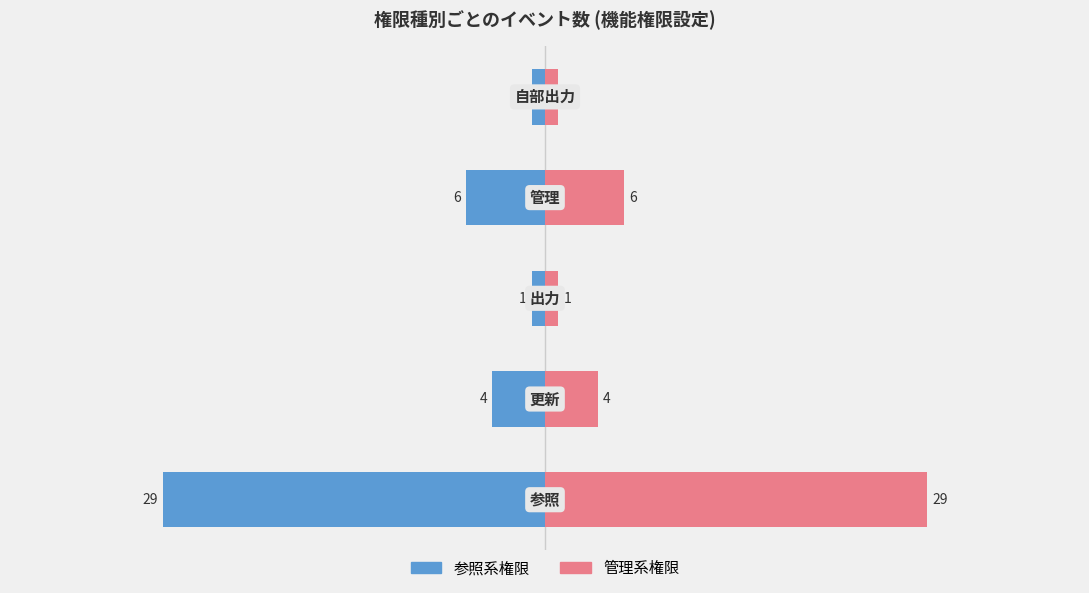

Rank the series by their average value, from lowest to highest.

参照等 (左), 管理等 (右)